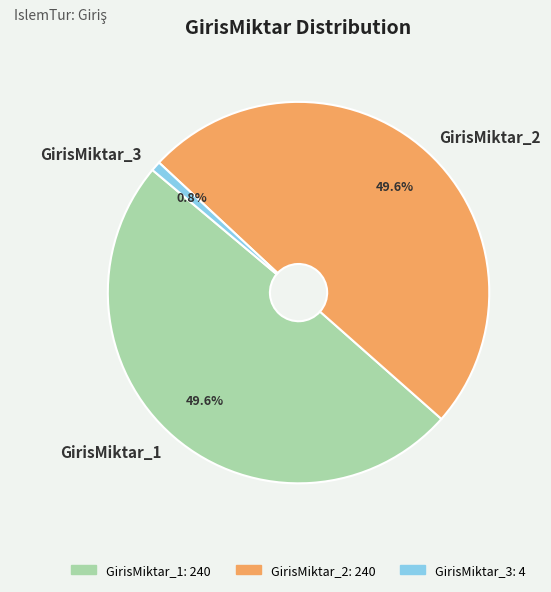

What is the ratio of the value at GirisMiktar_1 to the value at GirisMiktar_3?

60.0